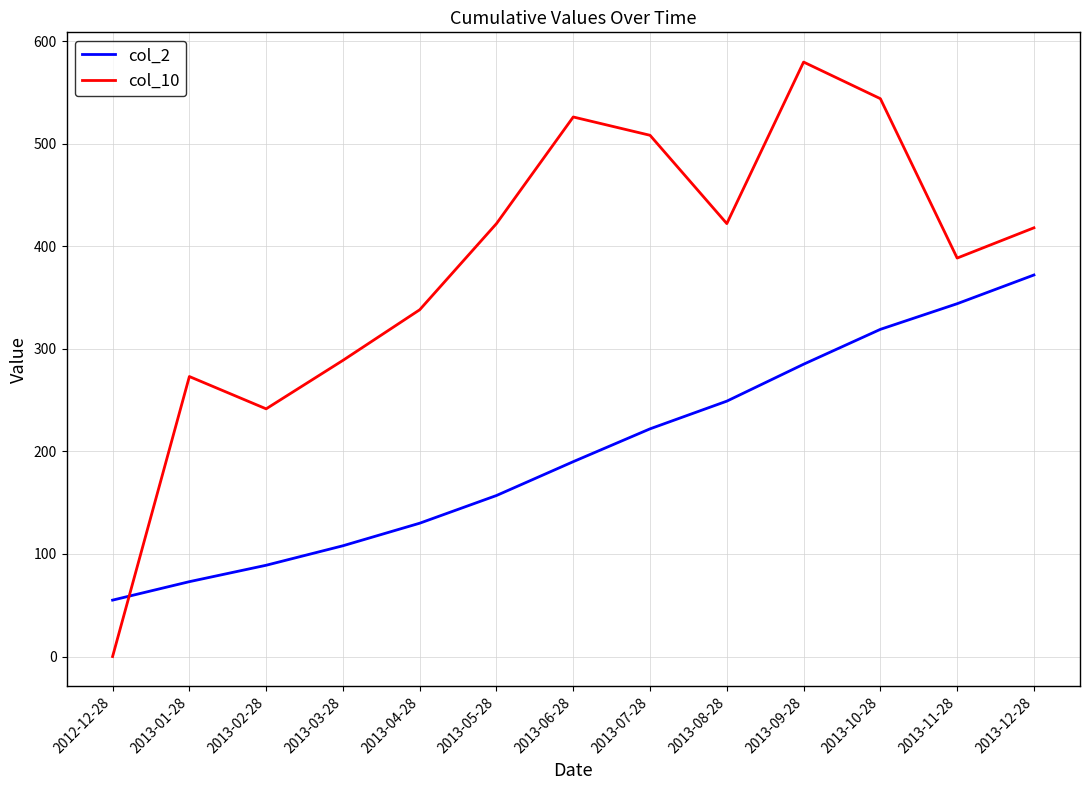

Which series has the largest range (max minus min)?

col_10